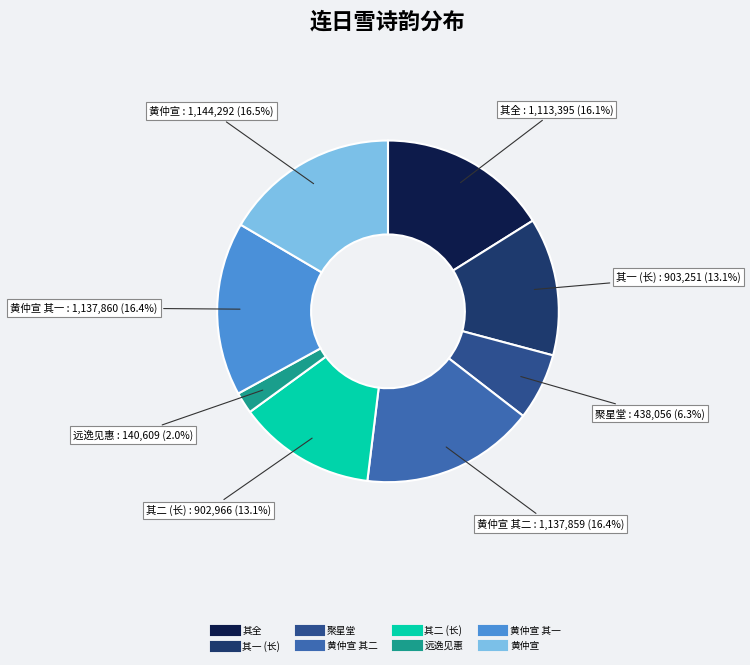

Does any single category account for the majority?

No